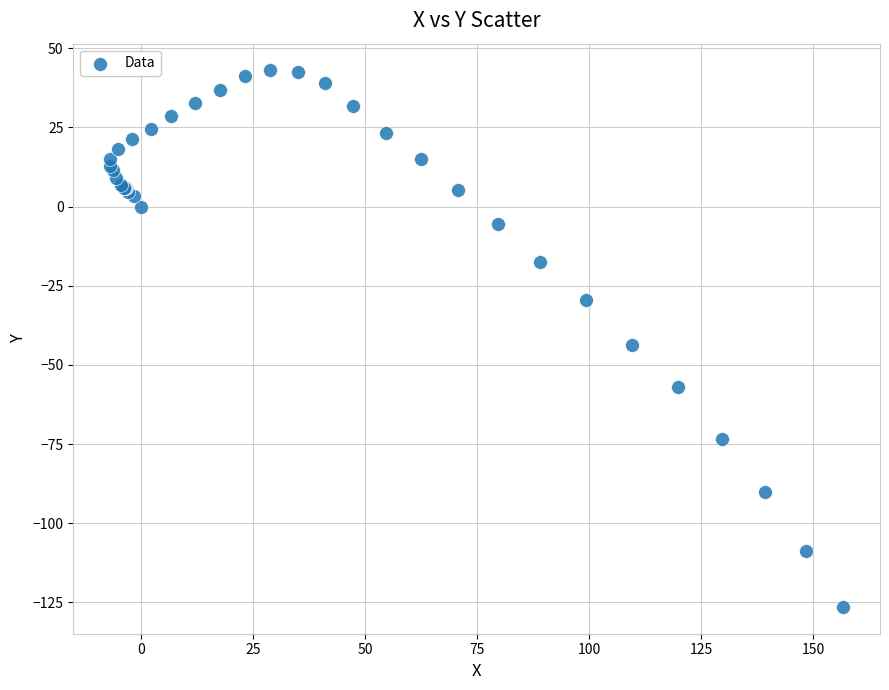

What Y value in the scatter plot is closest to -41?

-43.7